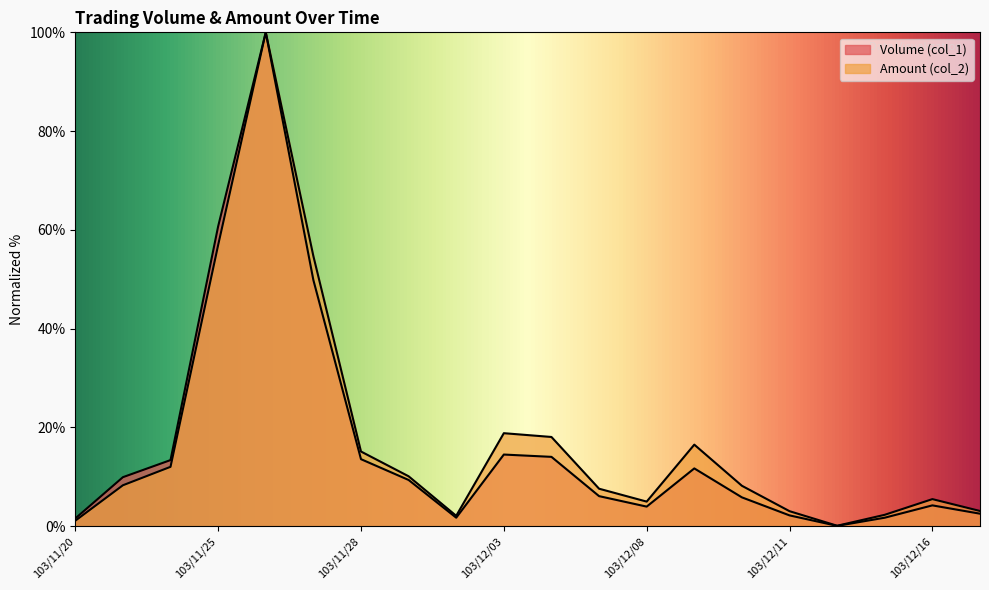

What is the label of the 3rd point from the right?

103/12/15